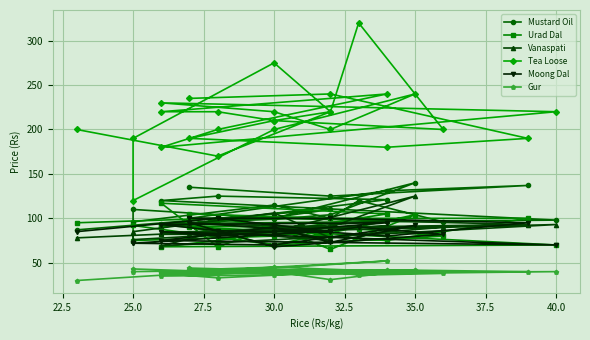

What are all the series names shown in the legend?

Mustard Oil, Urad Dal, Vanaspati, Tea Loose, Moong Dal, Gur